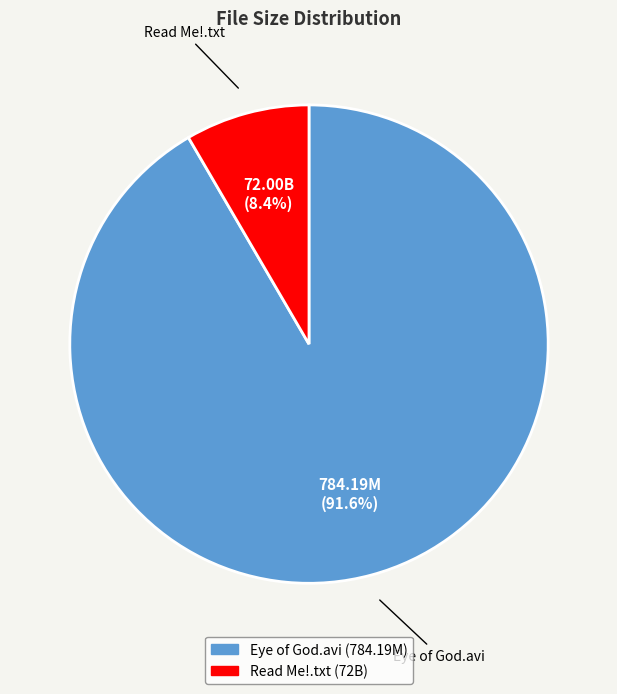

Do Eye of God.avi and Read Me!.txt together represent more than half of the pie?

Yes